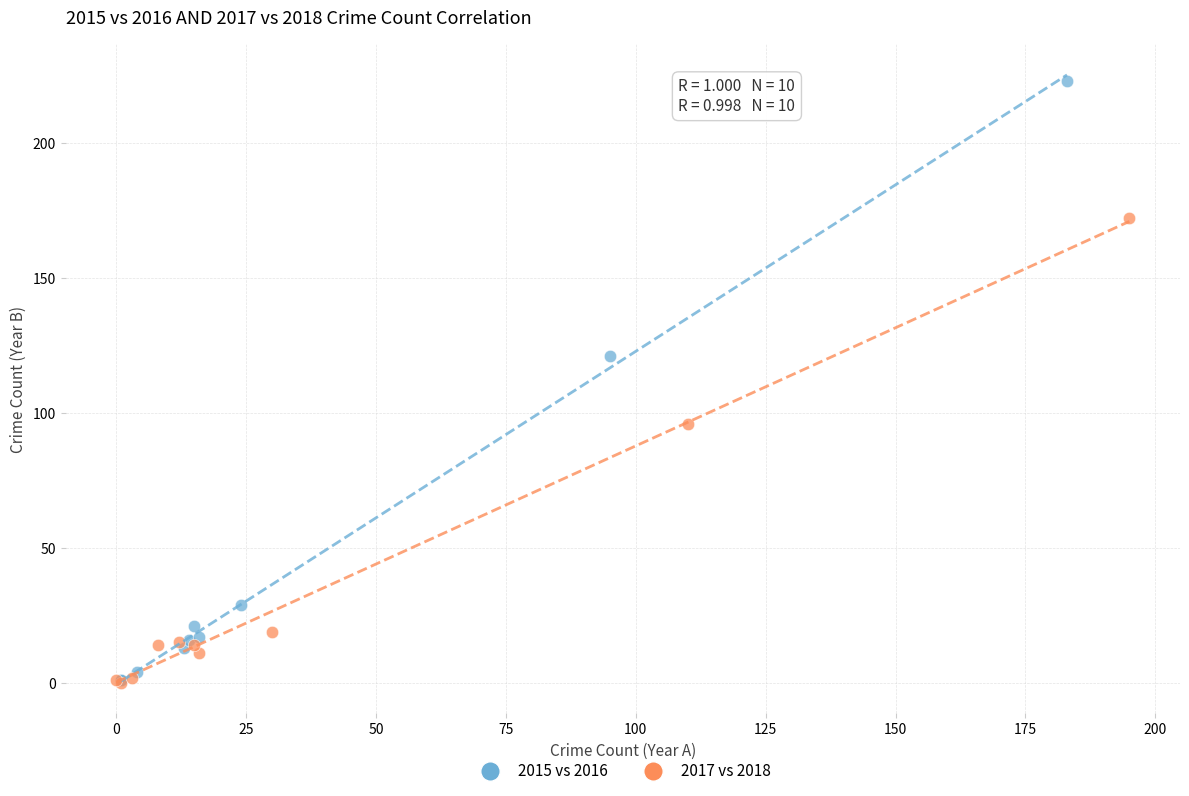

Which series has the largest Y range (max minus min)?

2015 vs 2016